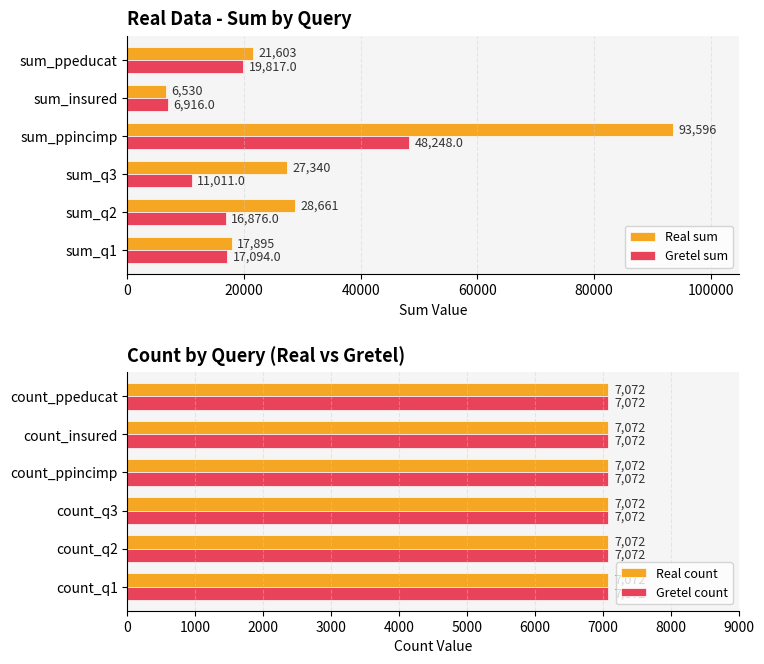

What is the difference between the Gretel sum values at sum_q2 and sum_q3?

5865